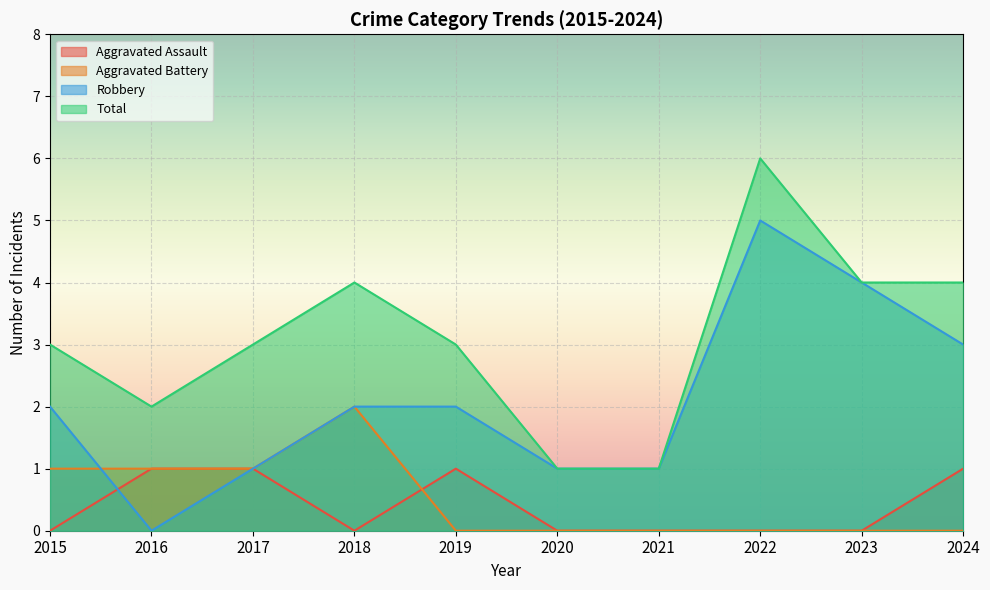

How many lines are shown in the chart?

4